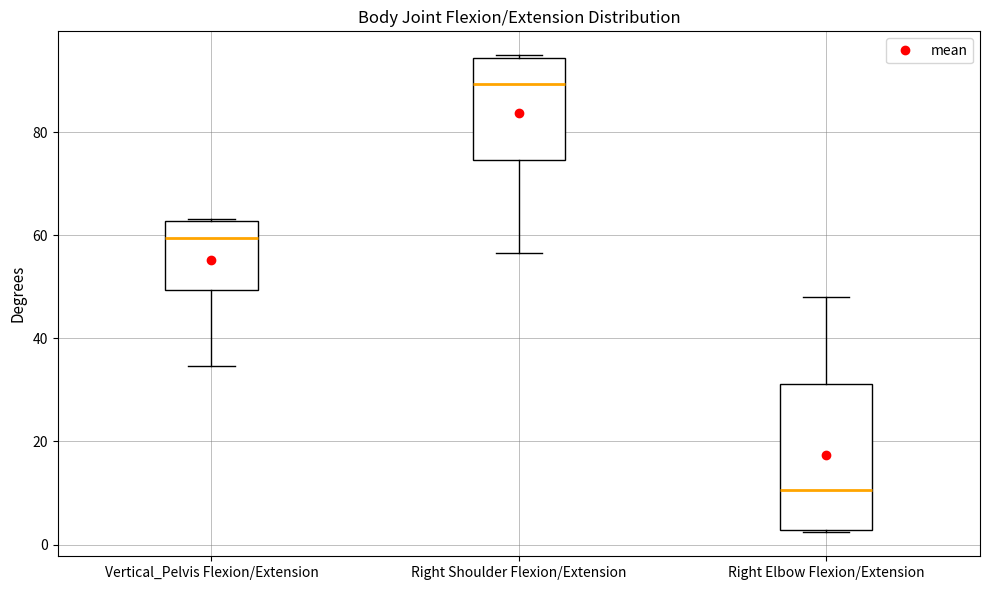

Which box is the tallest, from its lower edge to its upper edge?

Right Elbow Flexion/Extension